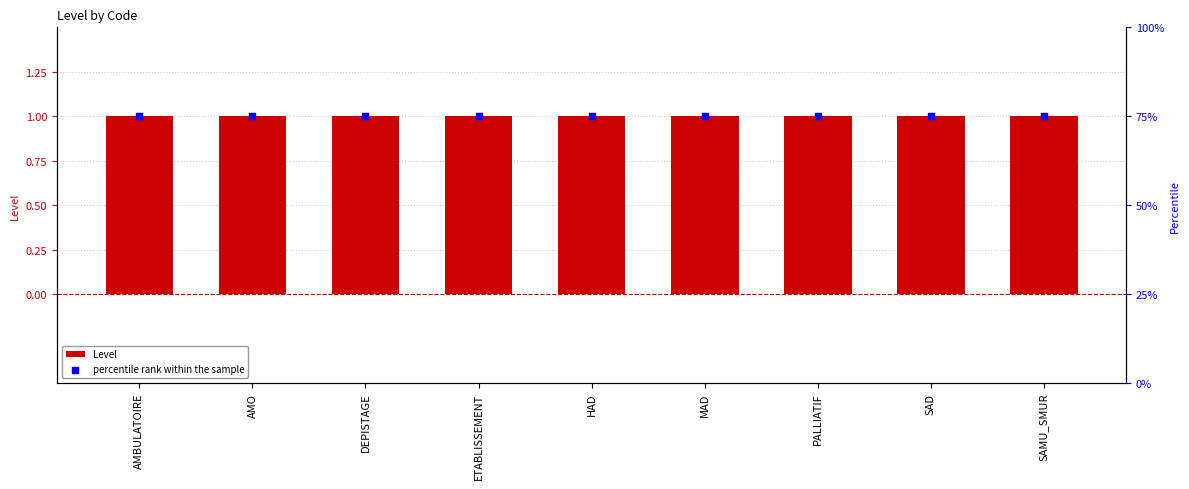

At which category is the sum across all series the highest?

AMBULATOIRE